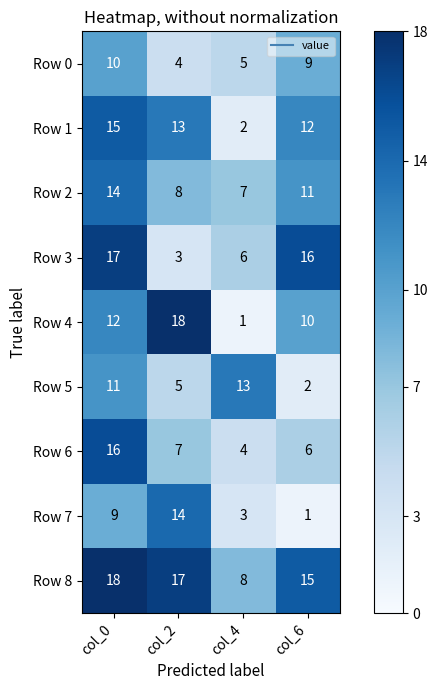

Which category has the lowest value in the Row 7 series?

col_6